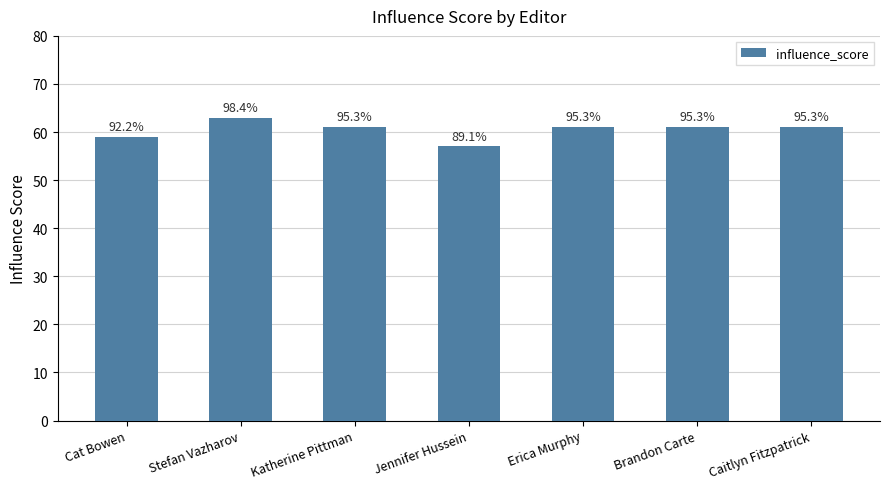

At which label is the value closest to 60?

Cat Bowen